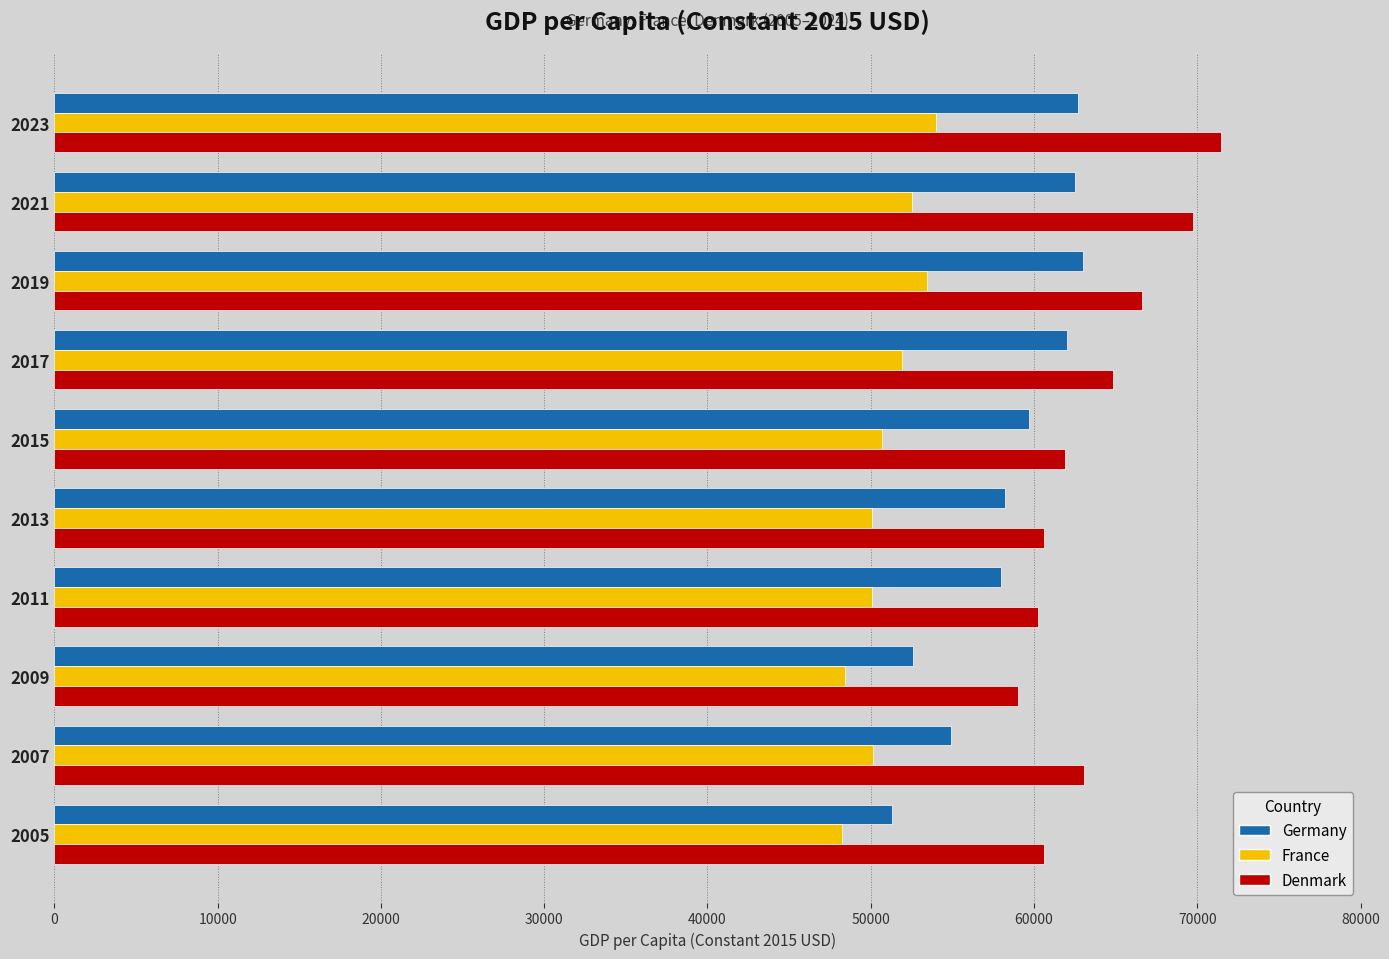

How many data points in Denmark are above 63082?

5